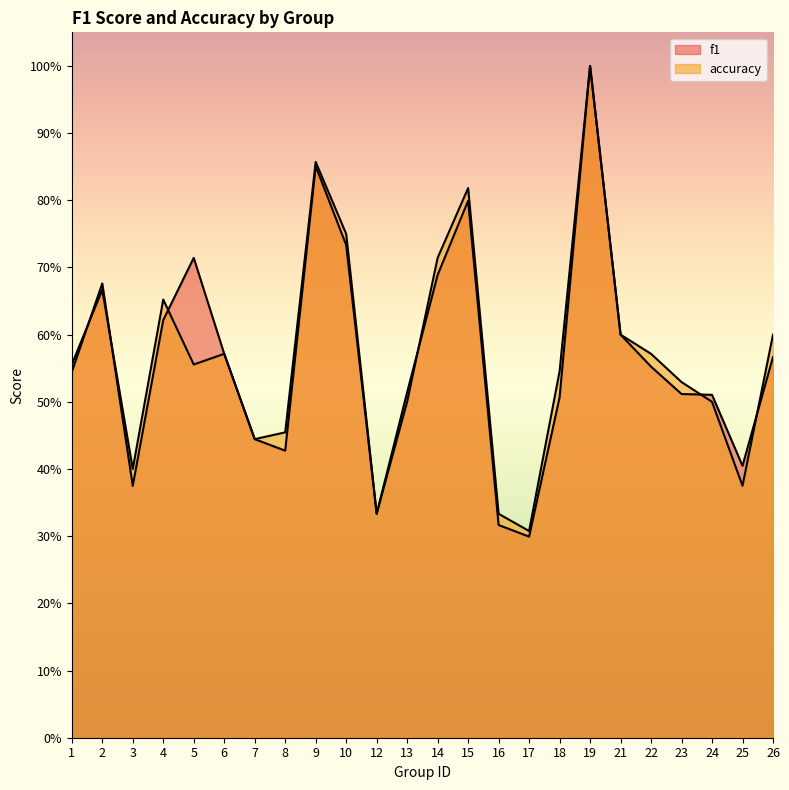

How many interior local valleys does the f1 series have?

5